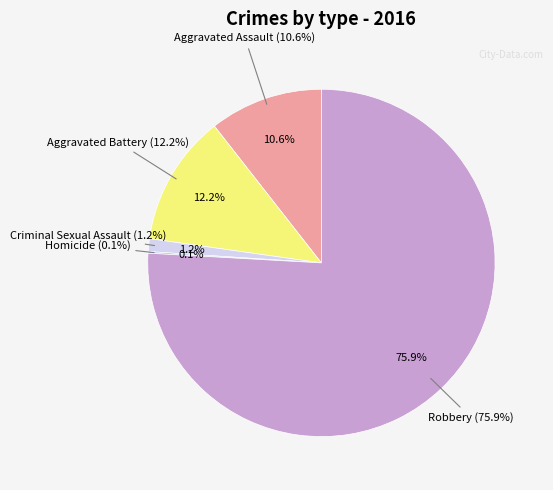

What is the majority slice?

Robbery